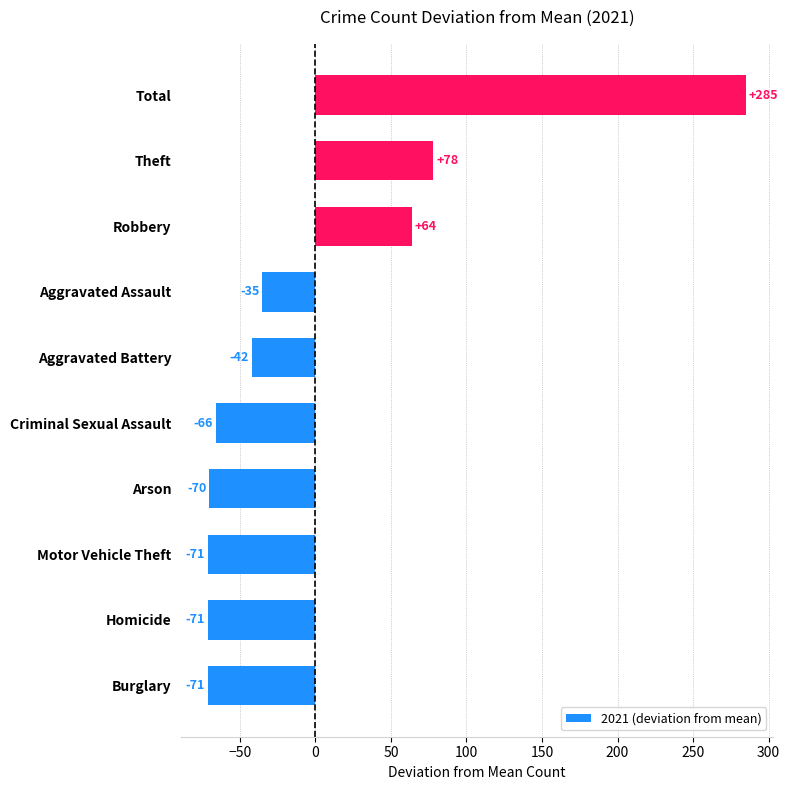

What is the difference between the maximum and minimum values?

356.0